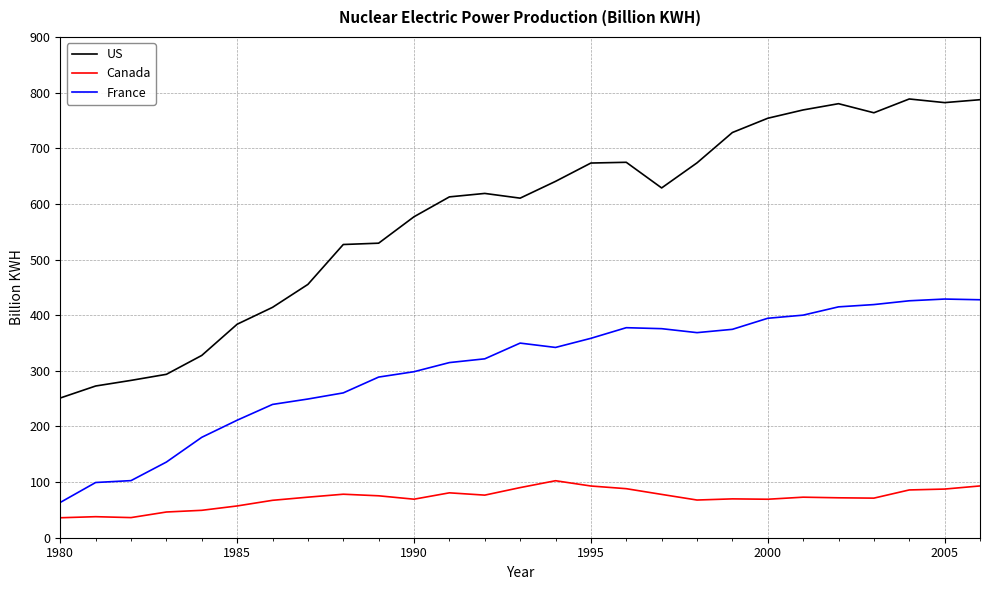

True or false: Canada and France cross at least once.

False